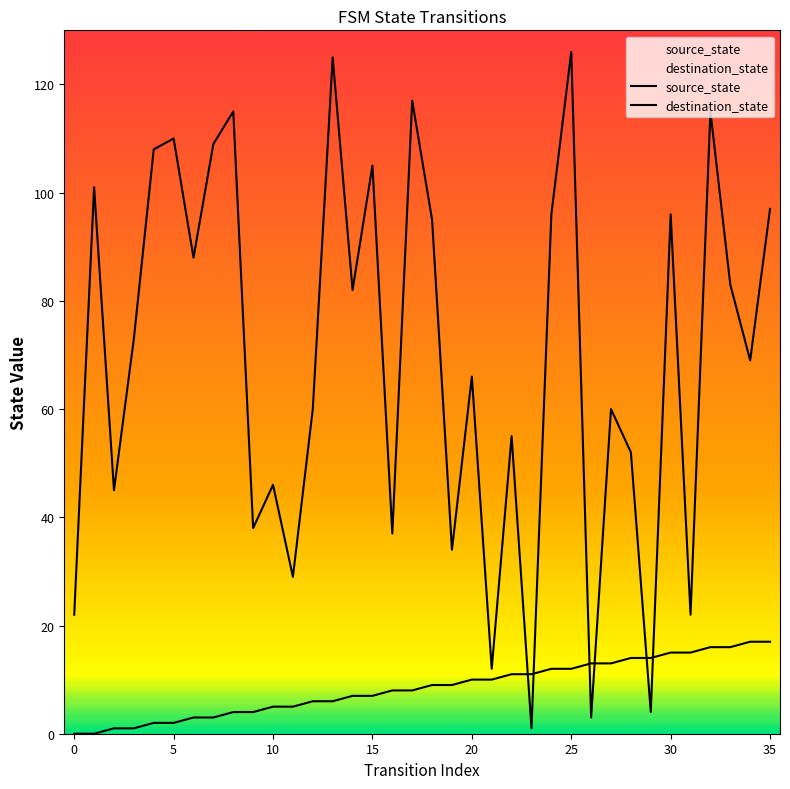

What is the value of the destination_state point at the 34th from the left?

83